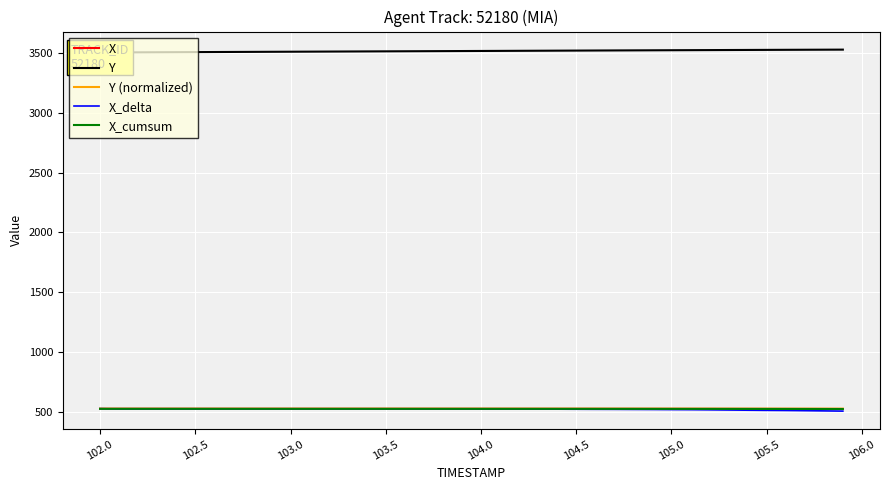

True or false: X_cumsum has more than 0 interior local peaks.

False